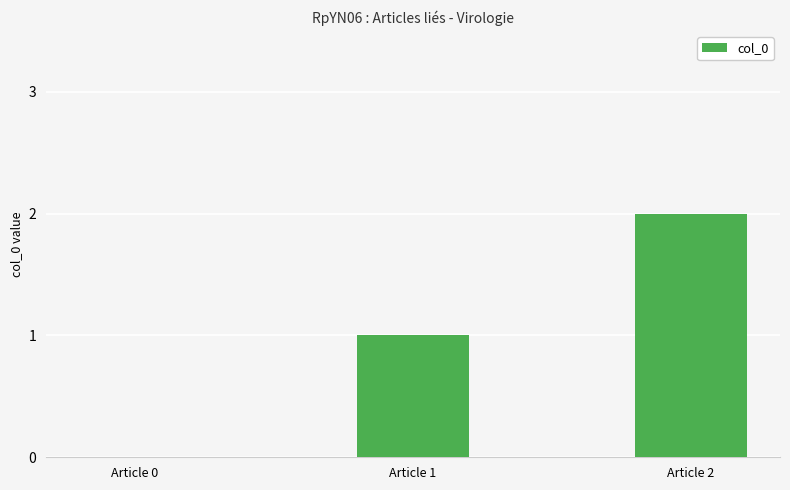

How many positive values are there?

2